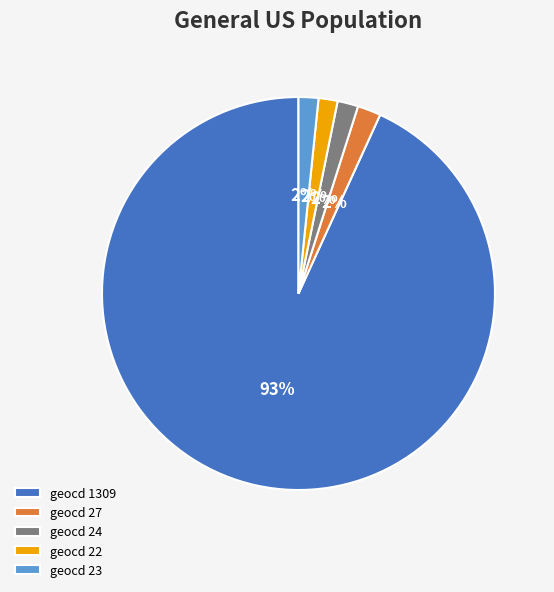

How many slices are in this pie chart?

5